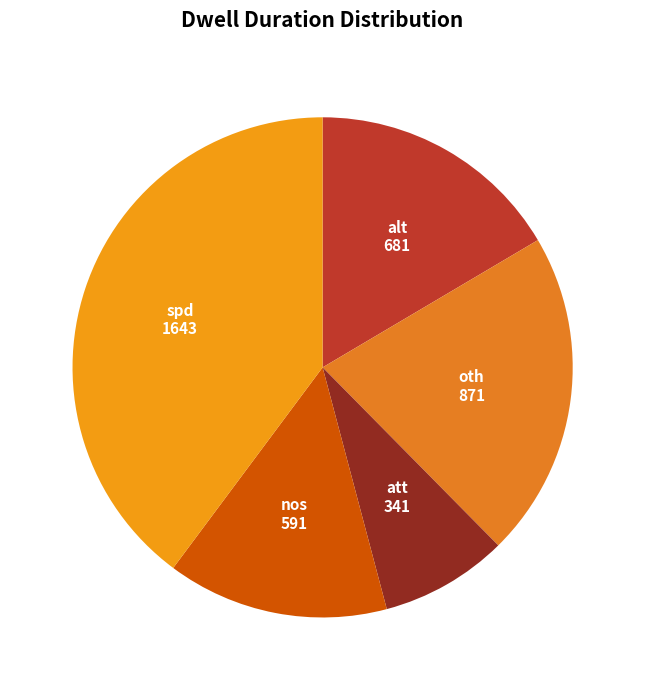

Is it true that nos is 28% of the pie?

False